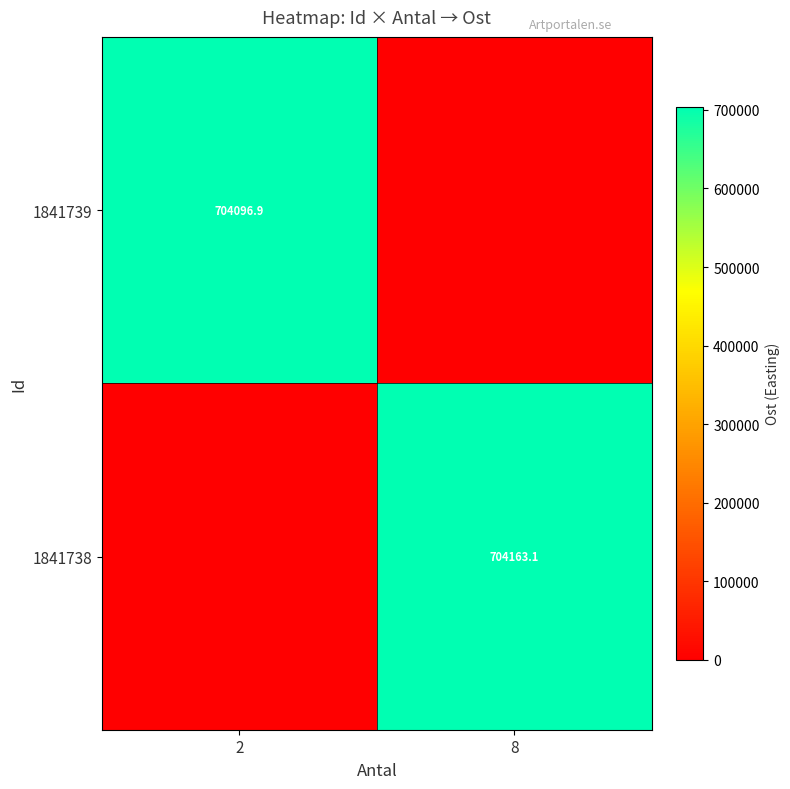

The 1841739 series shows 704096.9 at 2. True or false?

True